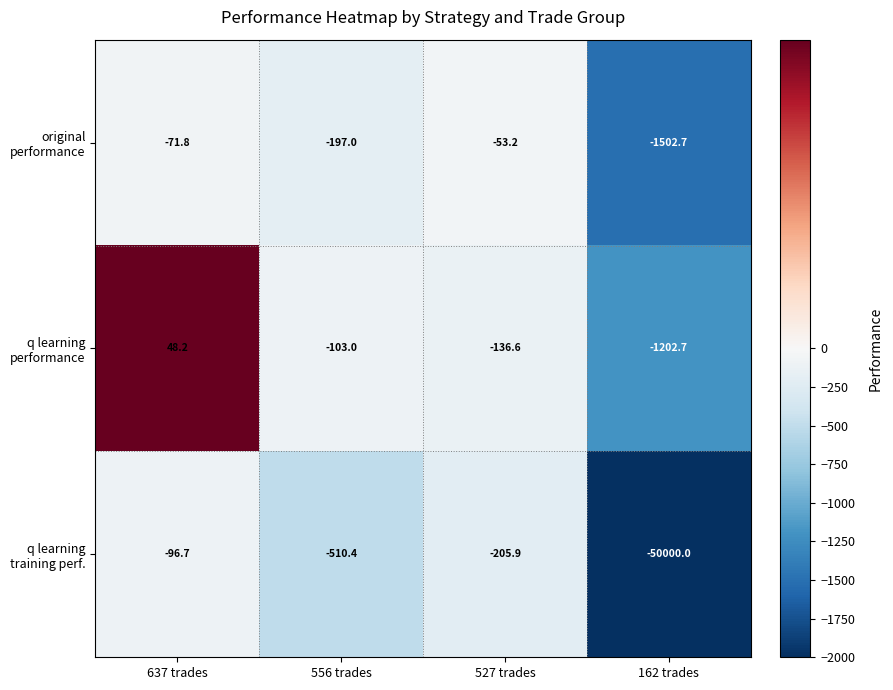

At which category is the sum across all series the highest?

637 trades